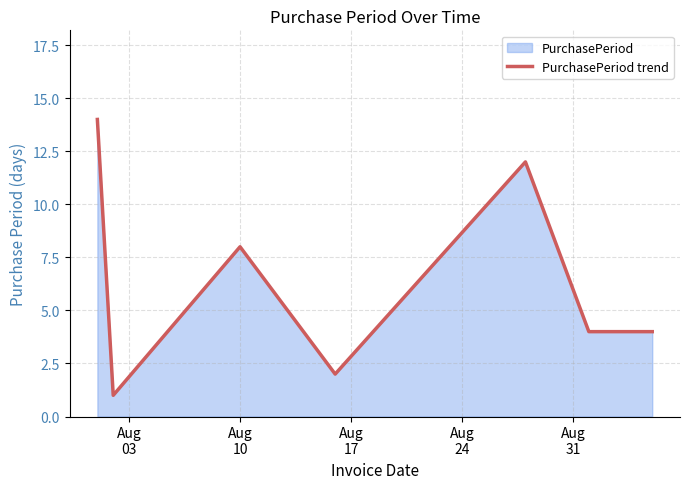

What is the sum of all values?

49